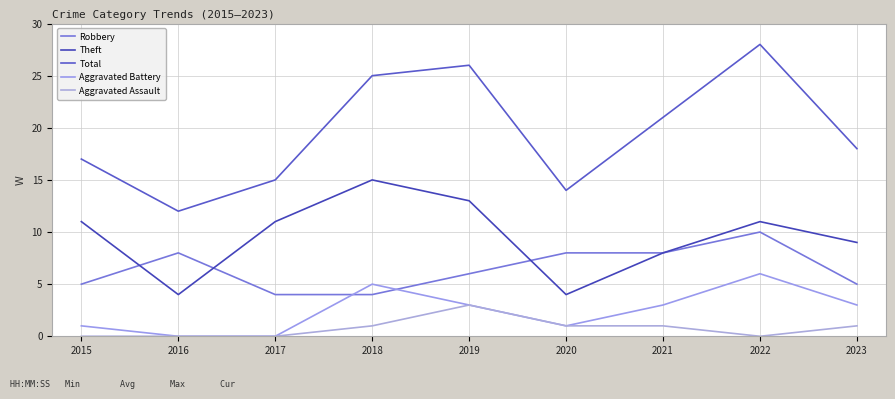

True or false: Aggravated Battery has more than 0 points higher than both neighbors.

True